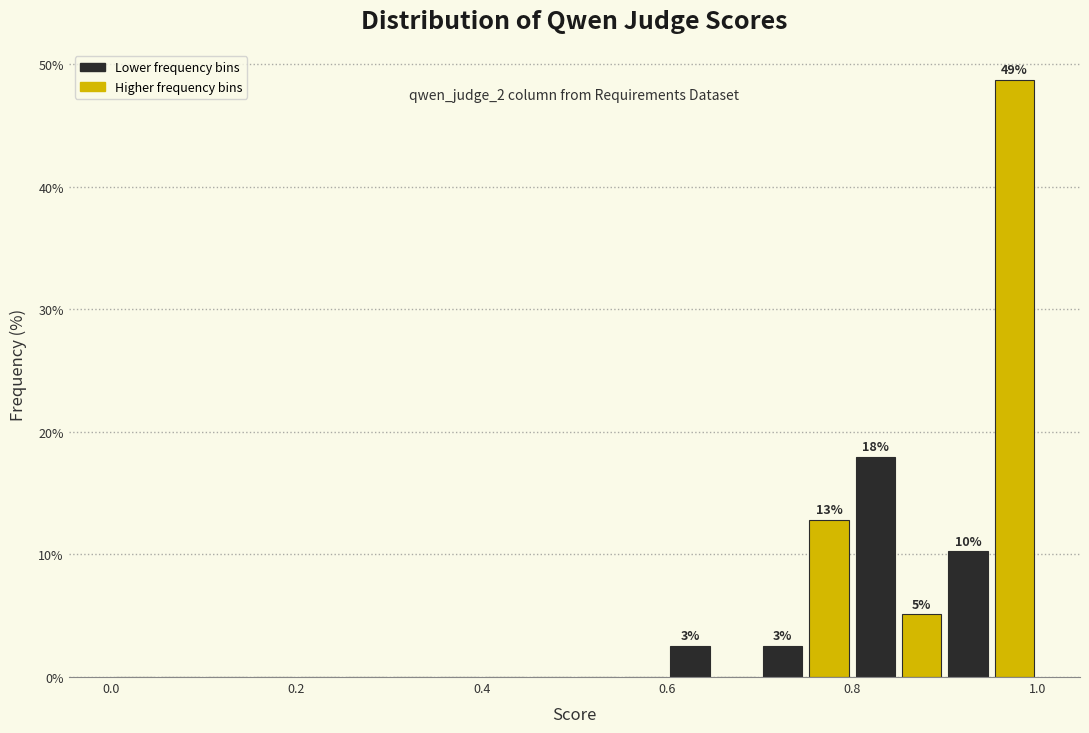

Around what value on the x-axis is the tallest bar? Give the approximate position of its centre, as read against the axis.

0.98